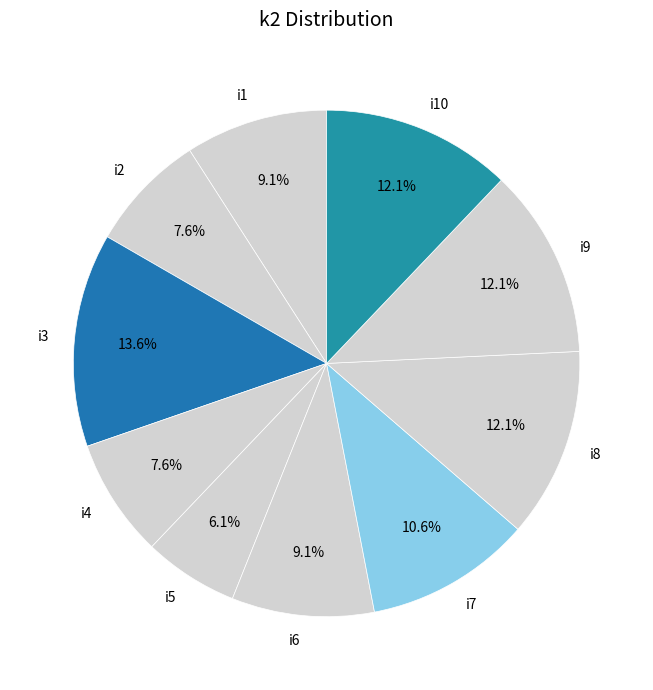

To the nearest percent, what portion does i5 represent?

6%